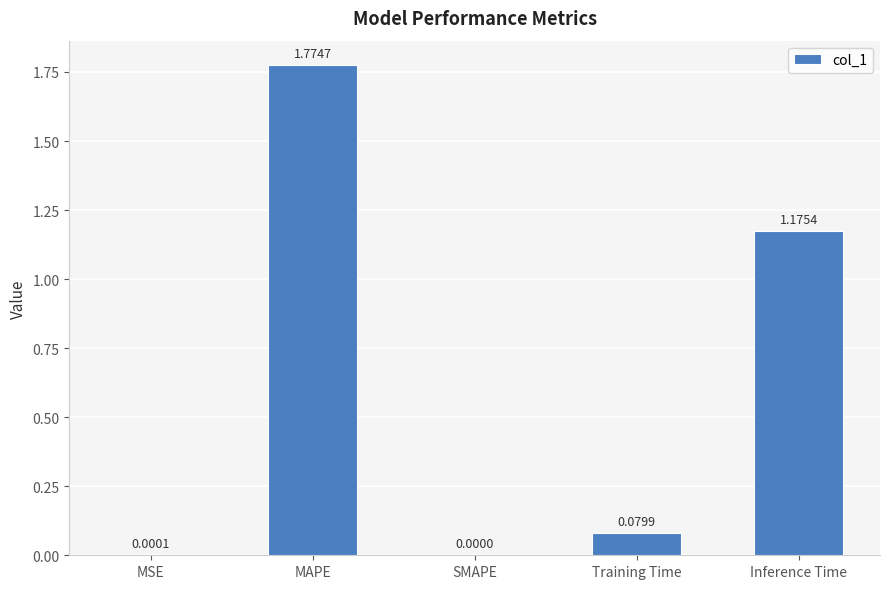

Are the bars grouped side by side (vs. stacked)?

No